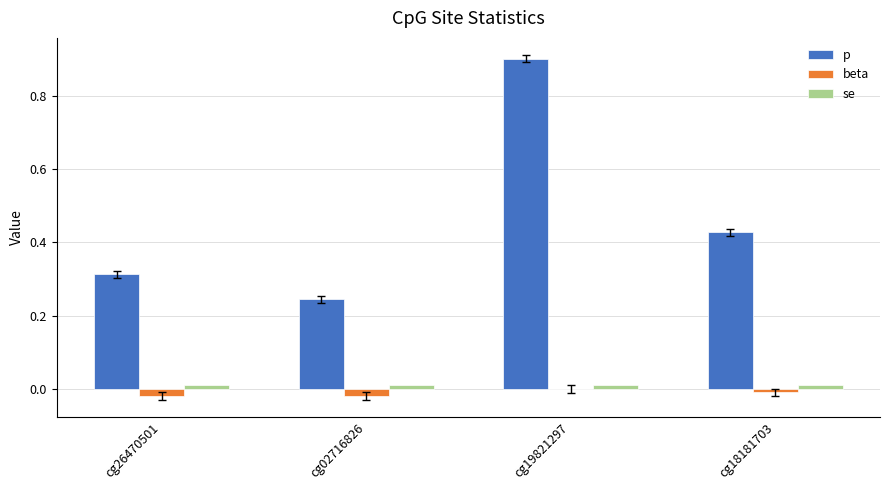

Is the value of p at cg02716826 greater than the value of beta at cg18181703?

Yes